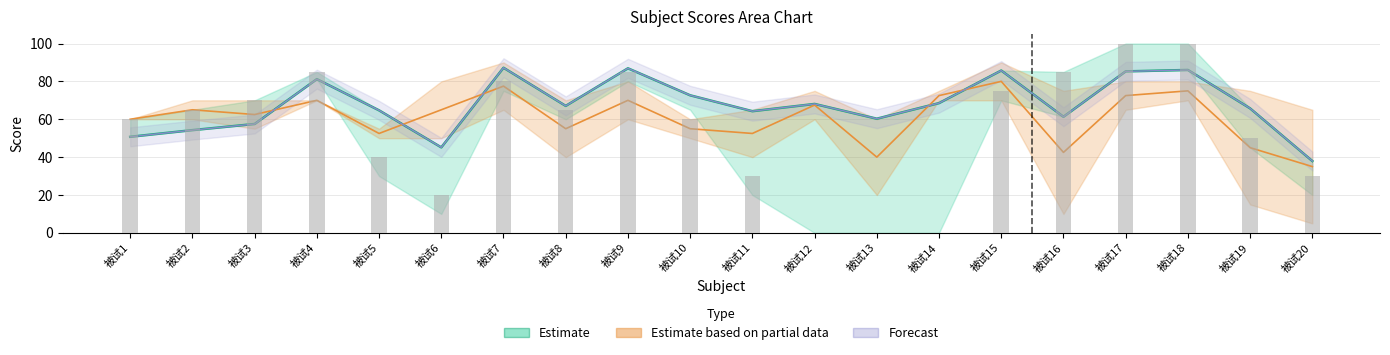

At which label is average closest to 62?

被试16